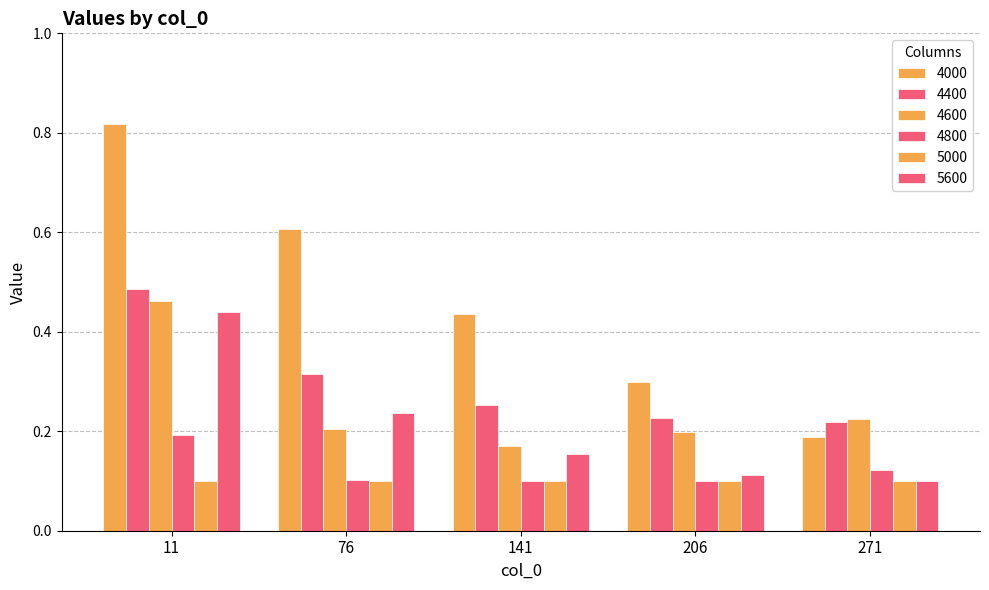

Between 76 and 206, which is larger?

76